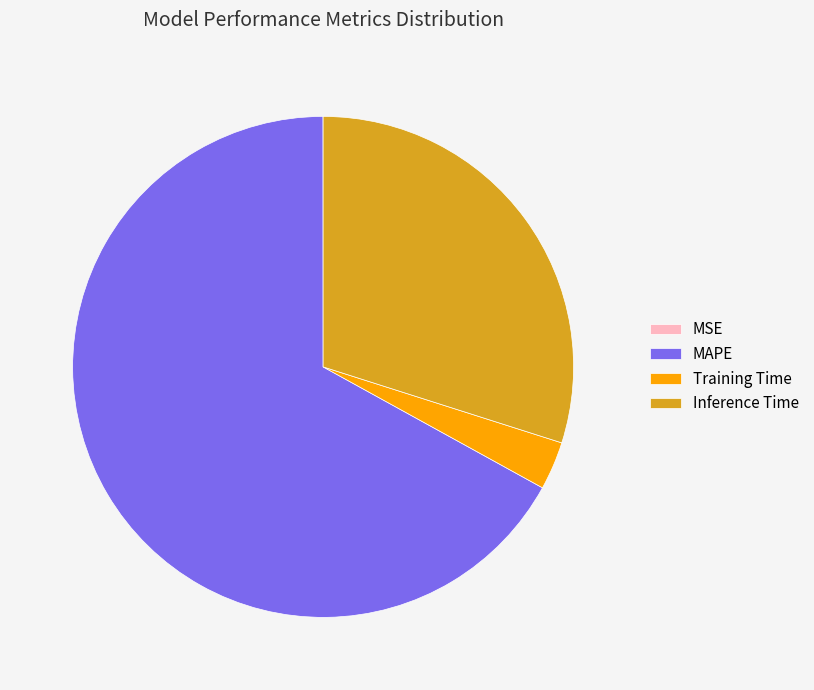

Does MAPE represent more than half of the total?

Yes